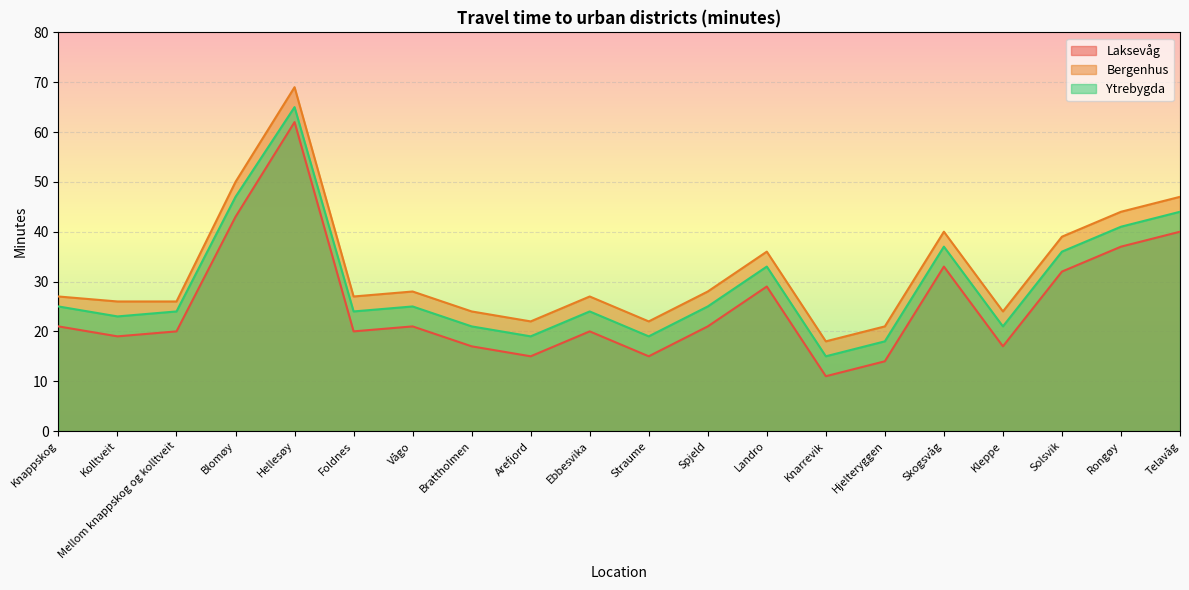

Does the chart display data point markers on the line(s)?

No